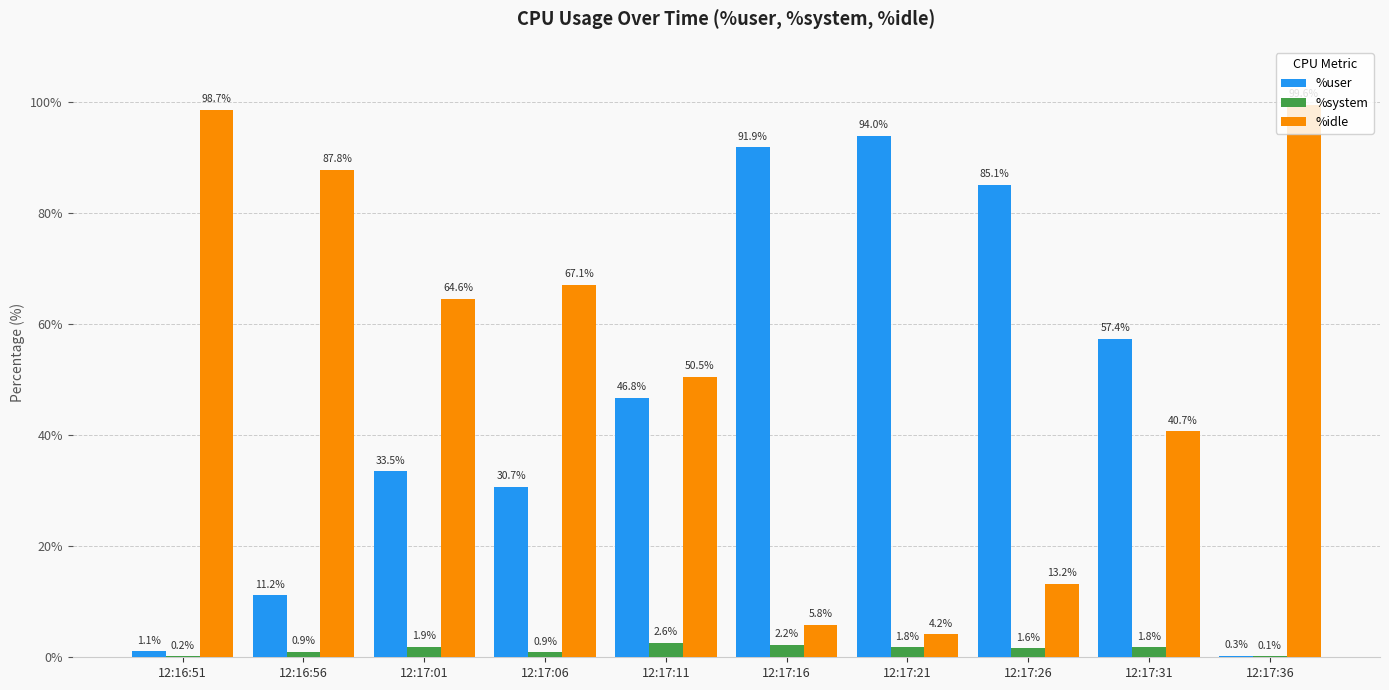

The %idle series shows 87.8 at 12:16:56. True or false?

True